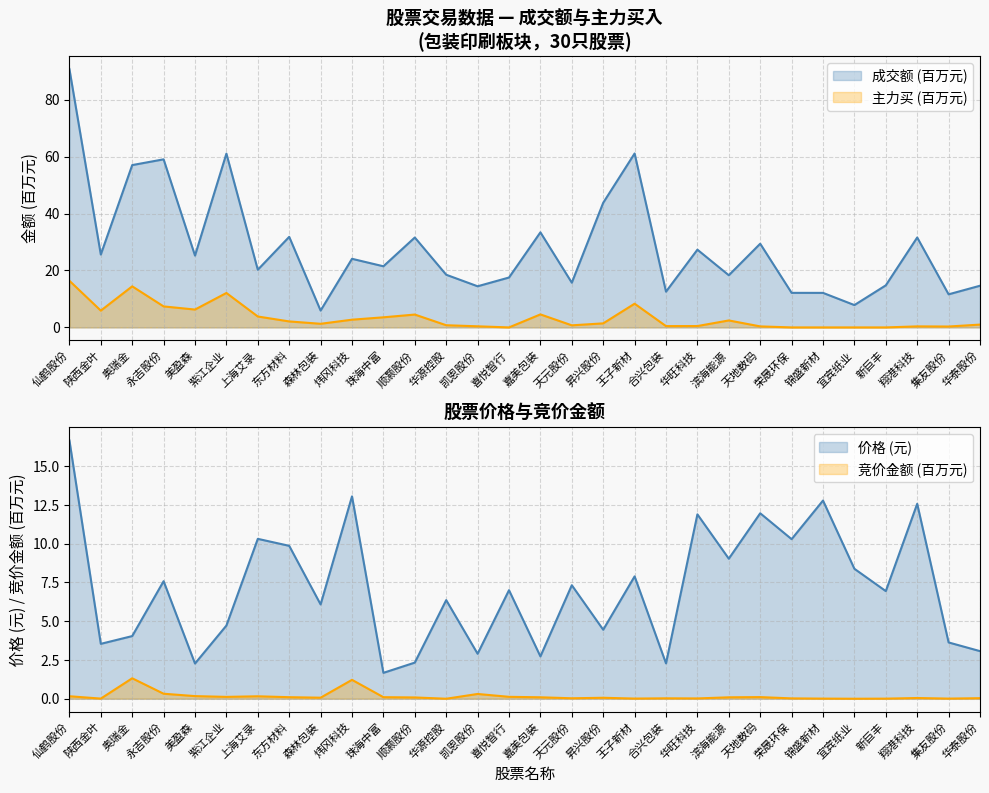

What is the value of the 成交额 point at the 9th from the left?

5.9